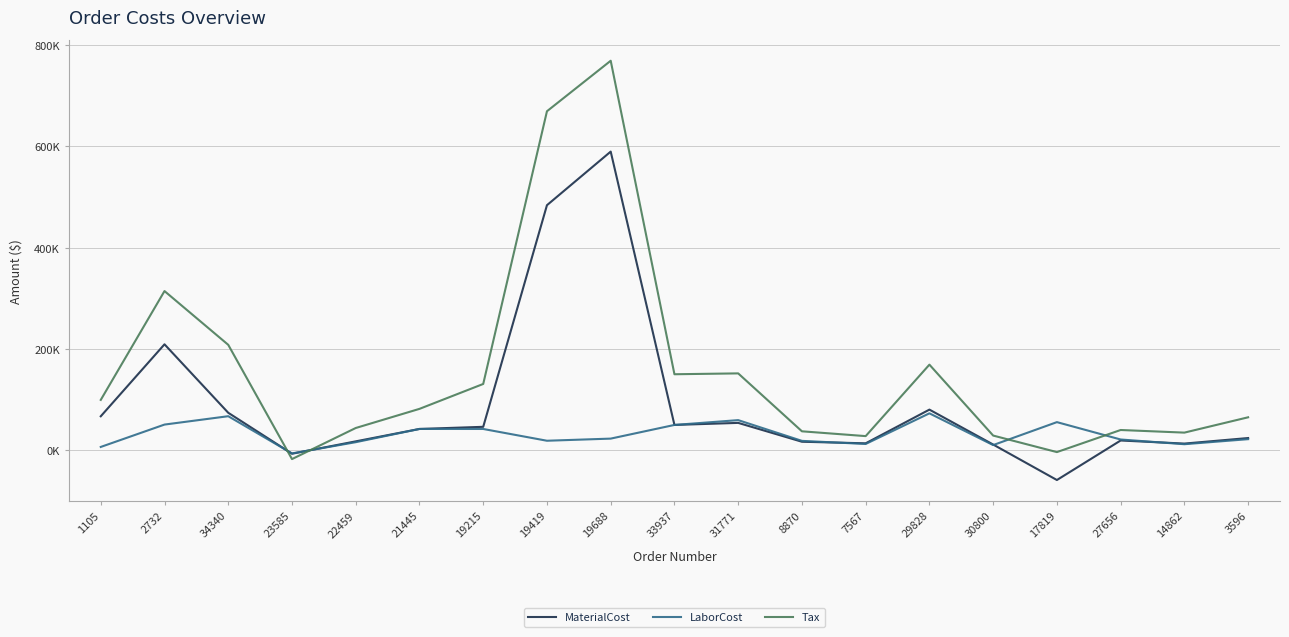

The value of LaborCost at 3596 is 22345.0. True or false?

True